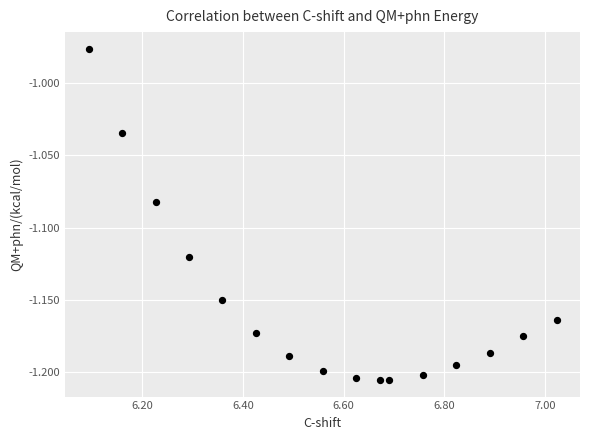

What is the range of X values (max minus min)?

0.9